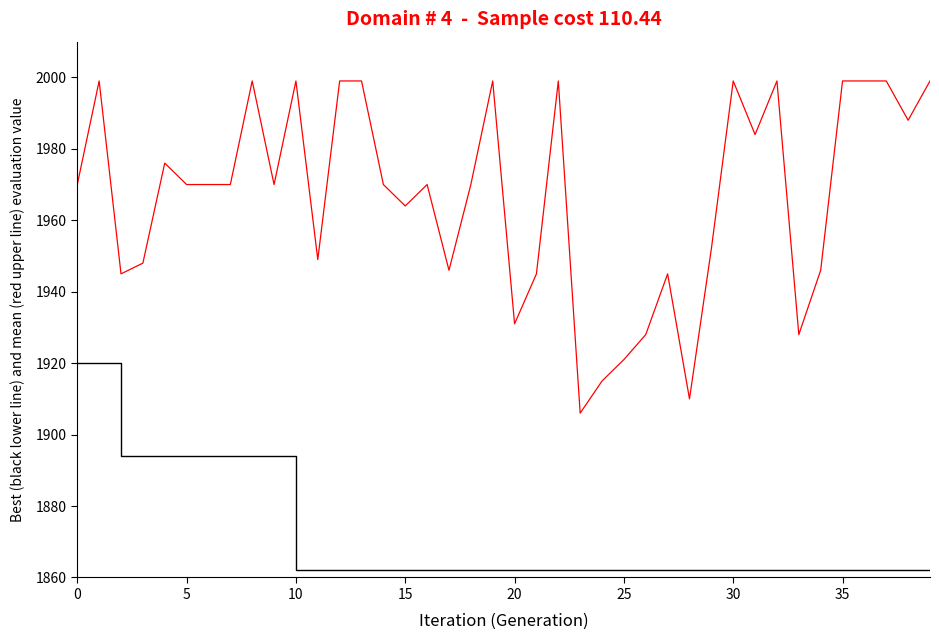

What is the greatest value displayed?

1999